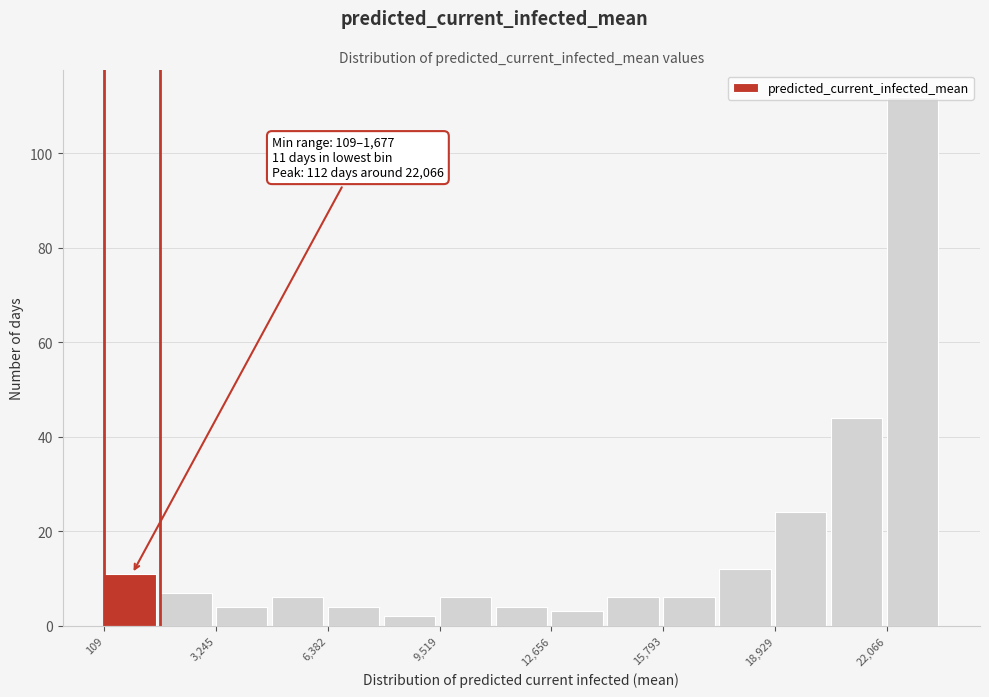

Around what value on the x-axis is the tallest bar? Give the approximate position of its centre, as read against the axis.

23000